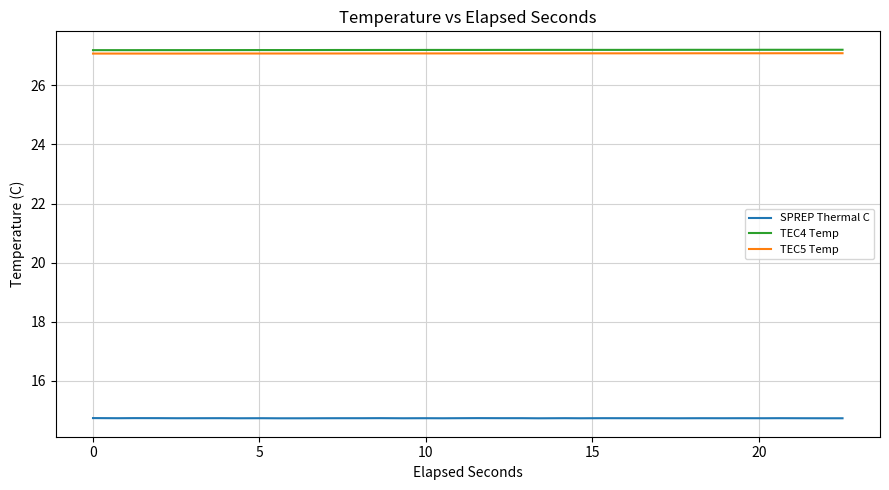

Does the chart have visible grid lines?

Yes